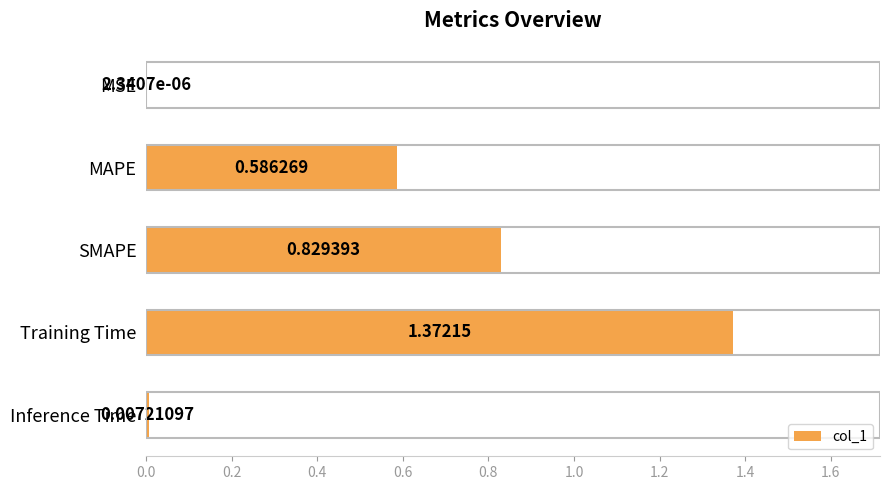

What is the sum of all values?

2.8